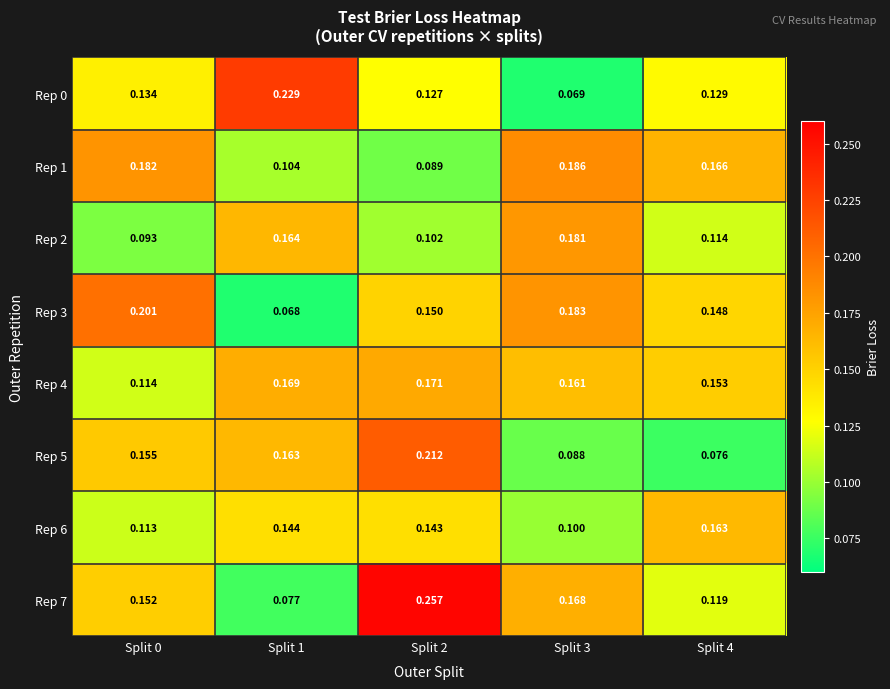

Is the value of Rep 7 at Split 3 greater than the value of Rep 3 at Split 0?

No